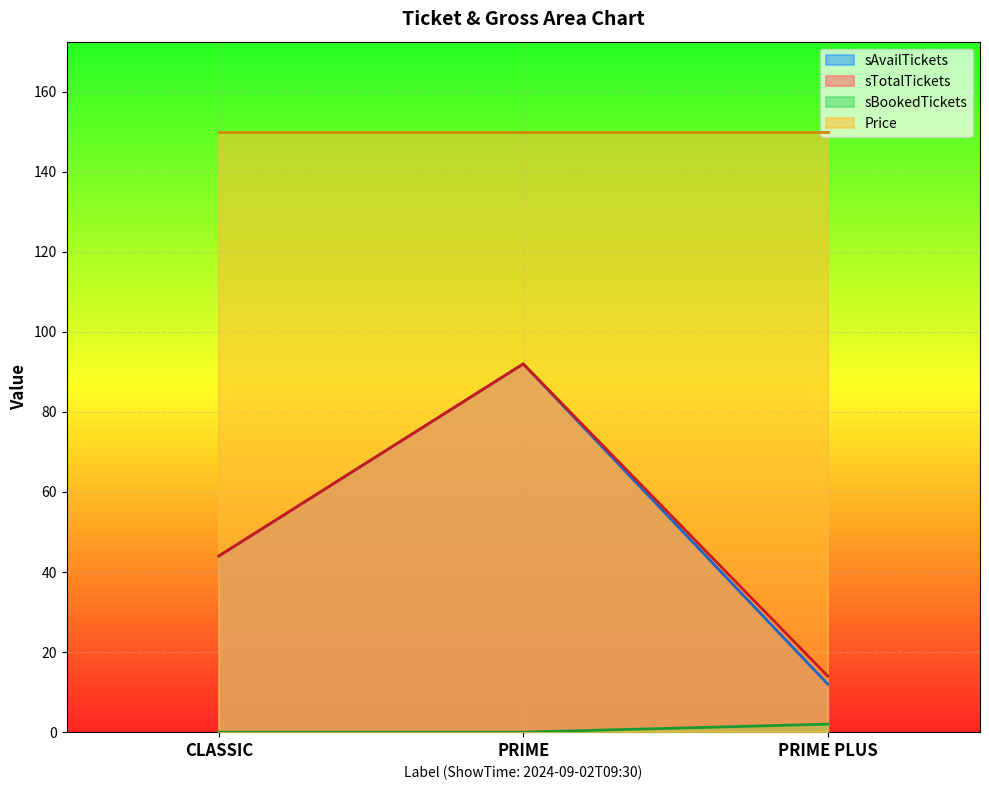

List the labels in order of sAvailTickets value, smallest first.

PRIME PLUS, CLASSIC, PRIME